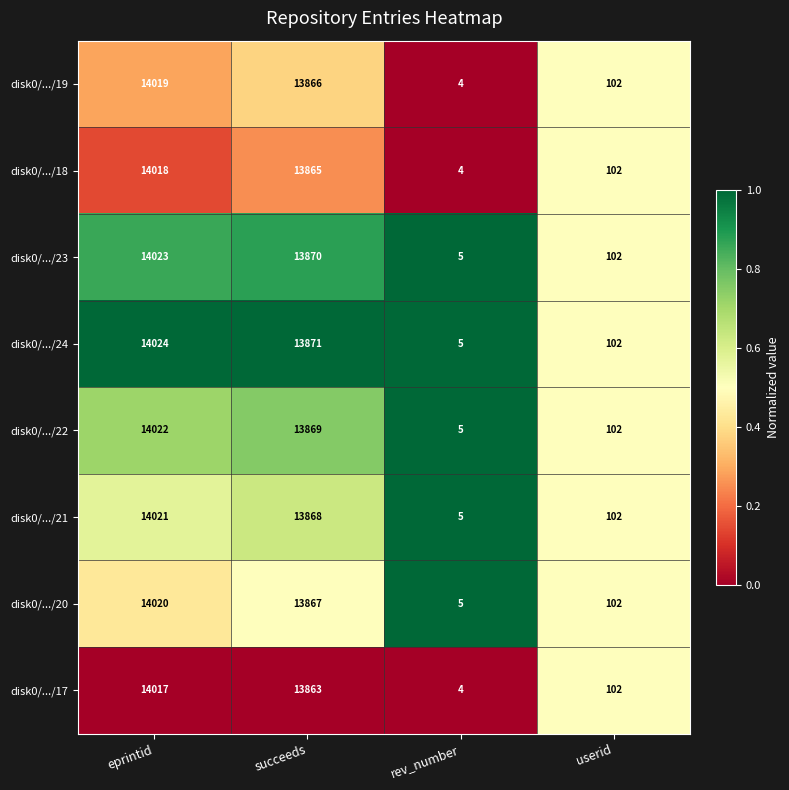

Which series has the largest range (max minus min)?

disk0/.../24